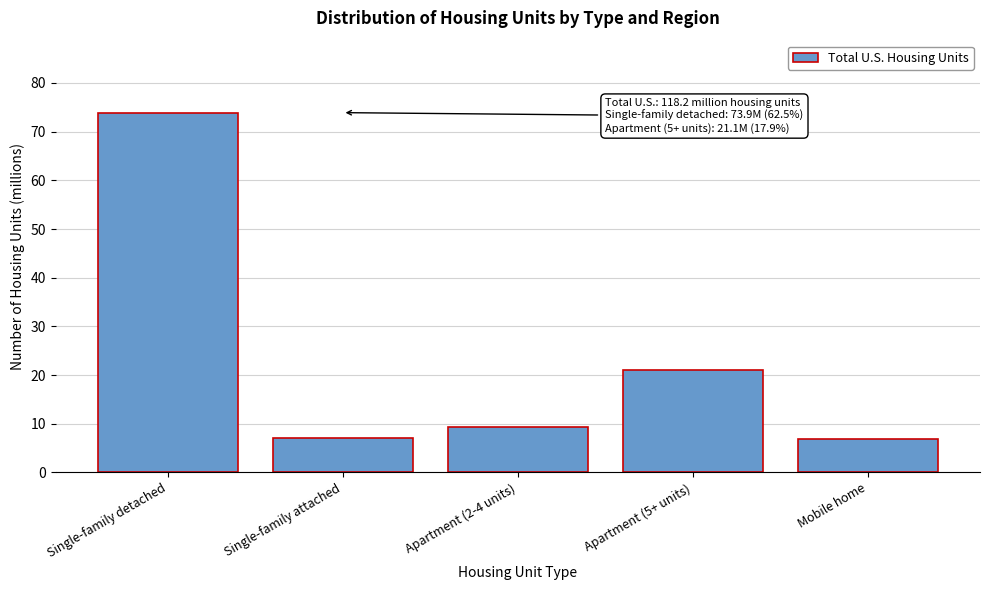

What is the change in value from Single-family detached to Apartment (5+ units)?

-52.8